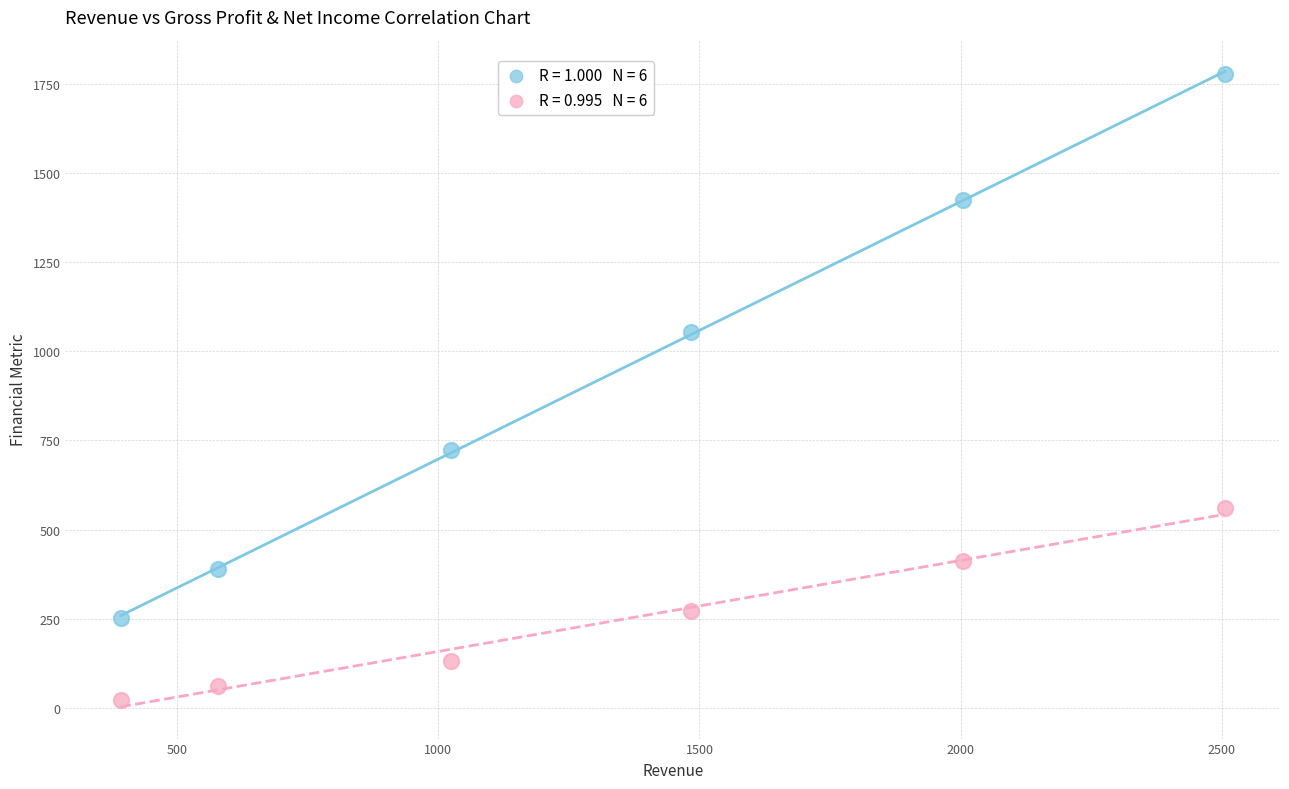

Across all series, what Y value is closest to 900?

1054.1